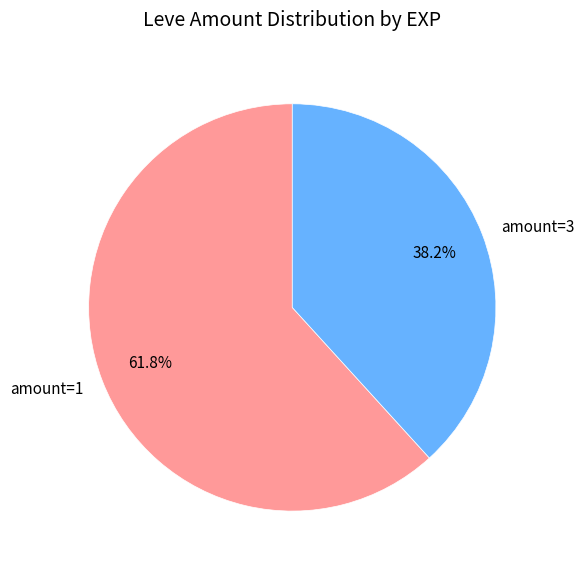

What portion of the pie excludes amount=3?

61.8%